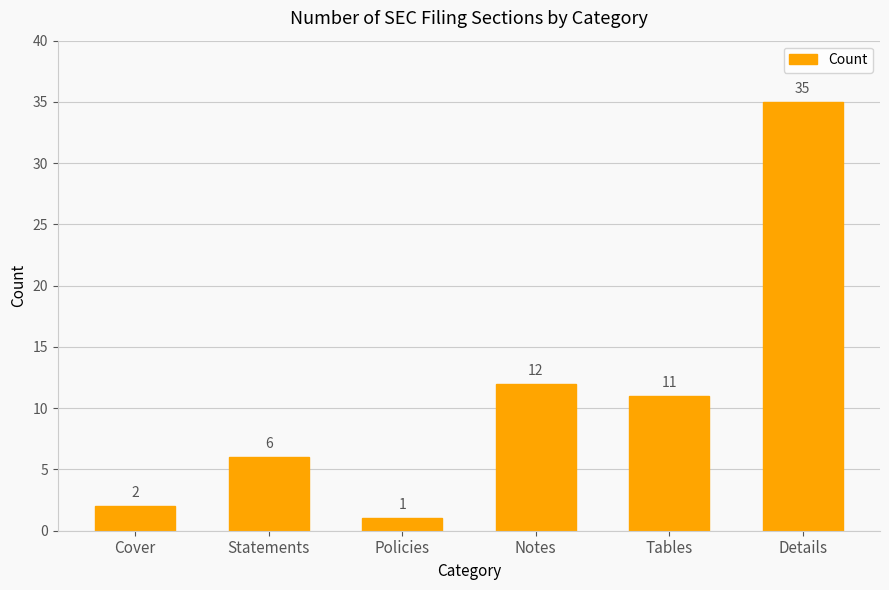

The value at Notes is 12. True or false?

True